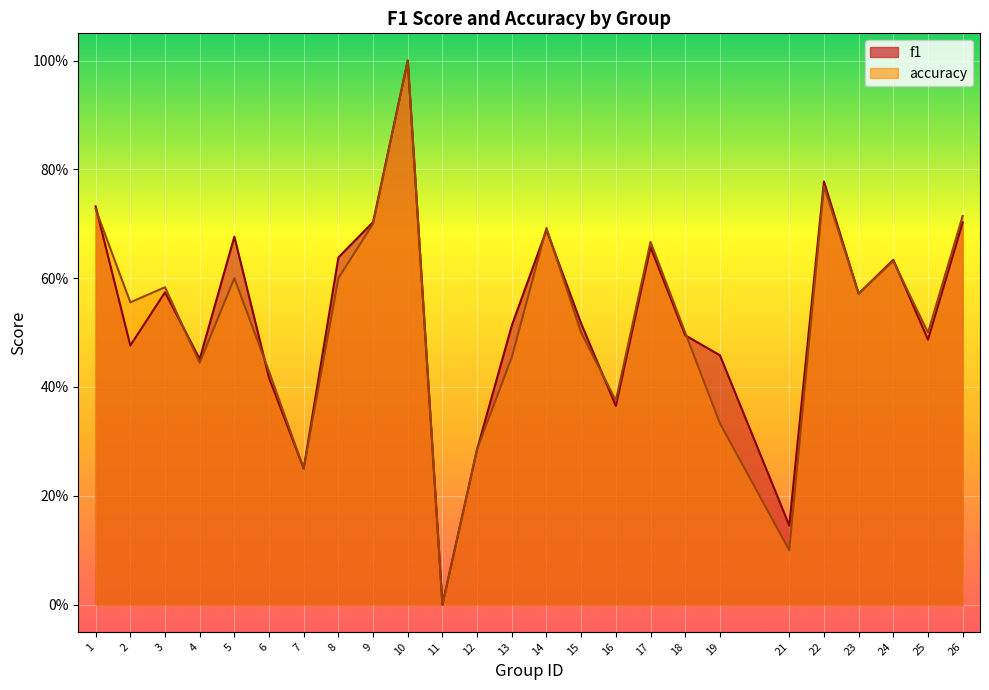

Reading left to right, what are all the values shown in this chart?

f1: 1=0.7	2=0.5	3=0.6	4=0.5	5=0.7	6=0.4	7=0.2	8=0.6	9=0.7	10=1.0	11=0.0	12=0.3	13=0.5	14=0.7	15=0.5	16=0.4	17=0.7	18=0.5	19=0.5	21=0.1	22=0.8	23=0.6	24=0.6	25=0.5	26=0.7
accuracy: 1=0.7	2=0.6	3=0.6	4=0.4	5=0.6	6=0.4	7=0.2	8=0.6	9=0.7	10=1.0	11=0.0	12=0.3	13=0.5	14=0.7	15=0.5	16=0.4	17=0.7	18=0.5	19=0.3	21=0.1	22=0.8	23=0.6	24=0.6	25=0.5	26=0.7